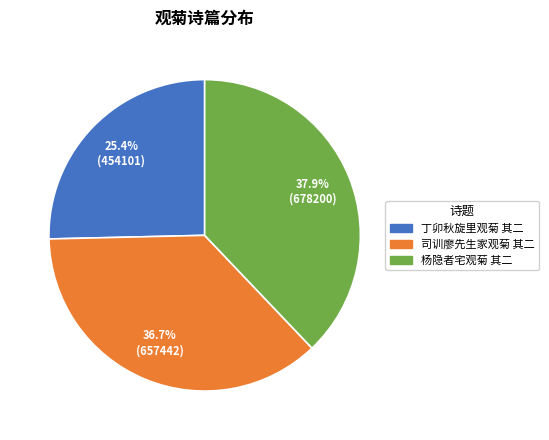

Which slice is the largest?

杨隐者宅观菊 其二